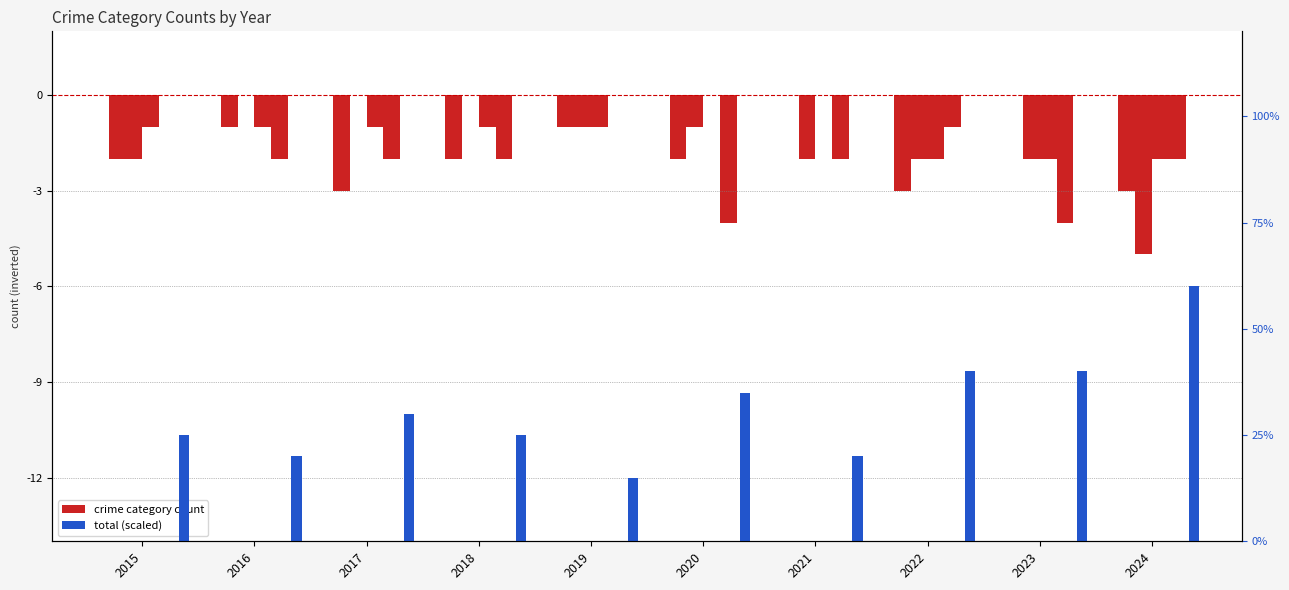

True or false: Aggravated Assault has a value of -0.2 at 2019.

False